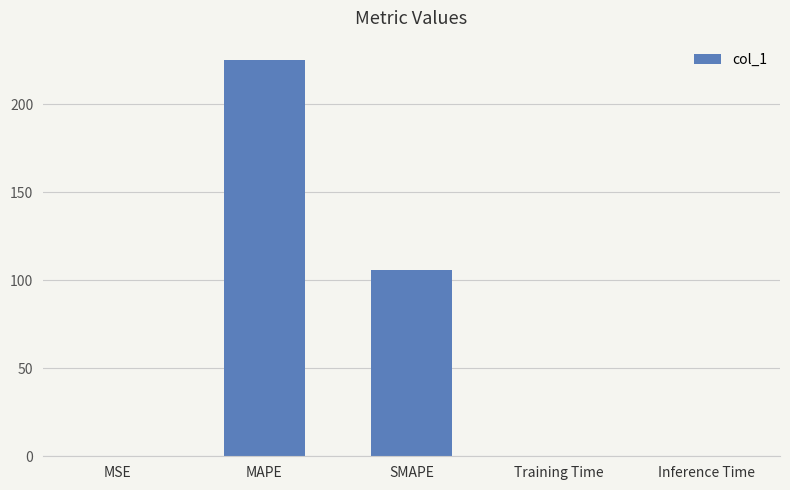

What is the sum of all values?

331.2